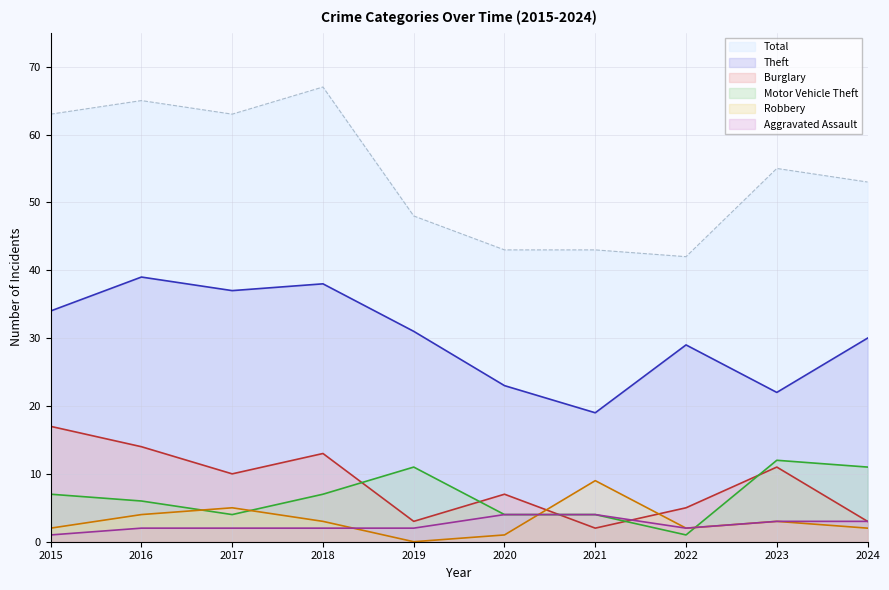

Rank the categories by Theft value from highest to lowest.

2016, 2018, 2017, 2015, 2019, 2024, 2022, 2020, 2023, 2021